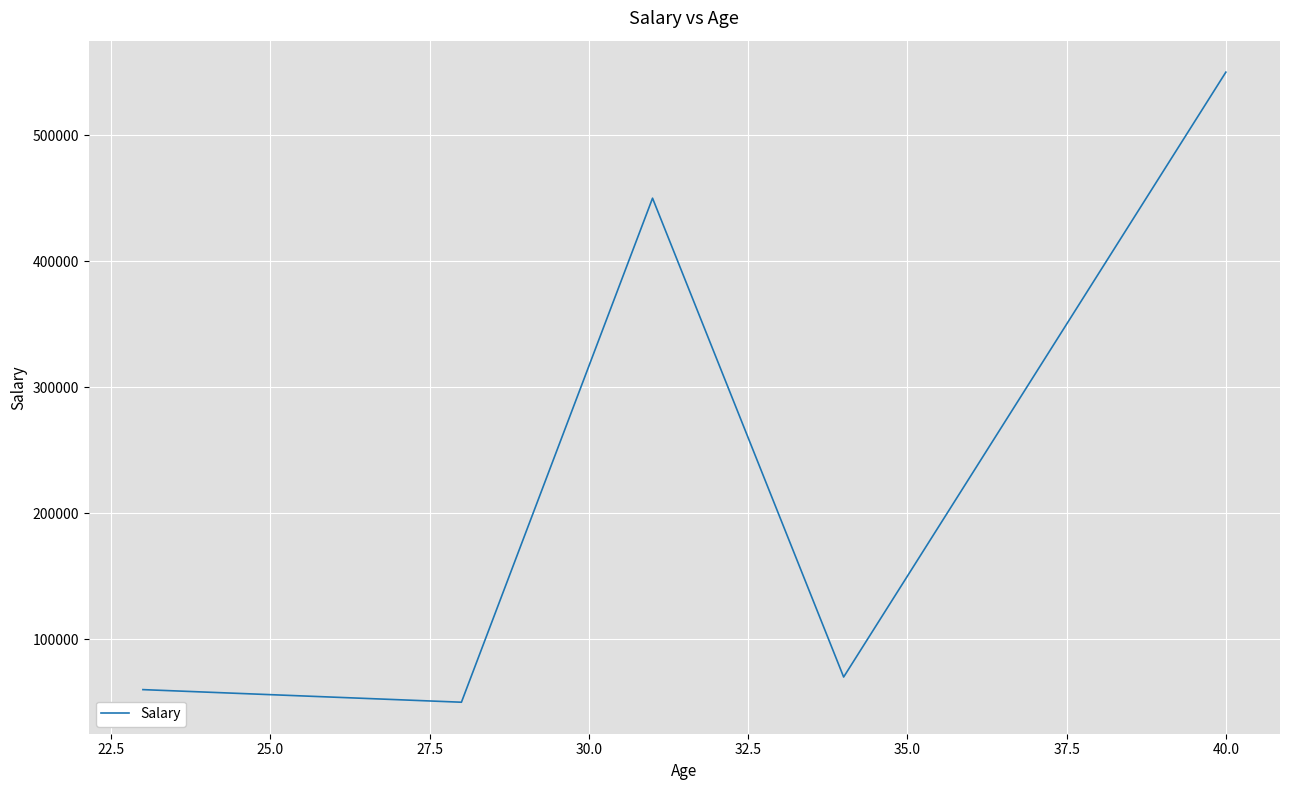

True or false: there are more than 1 points higher than both neighbors.

False